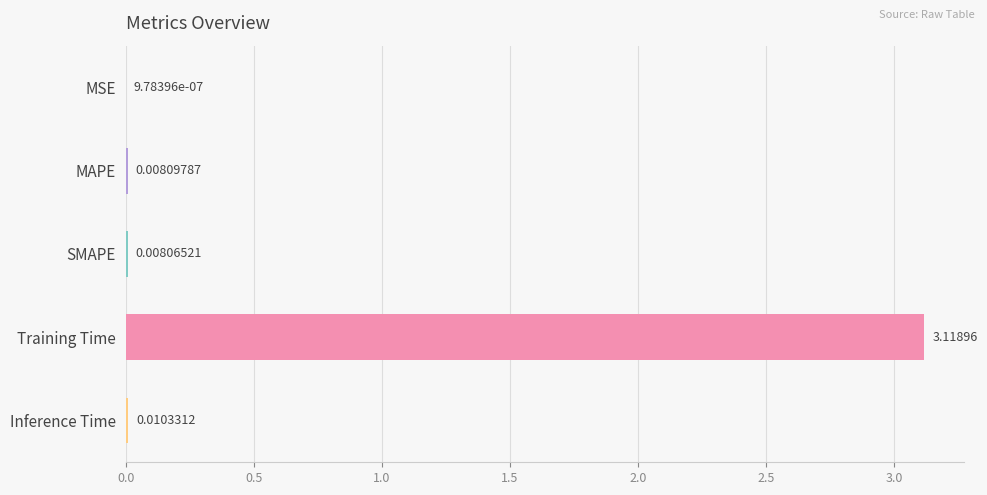

Where is the data nearest to the value 1?

Inference Time